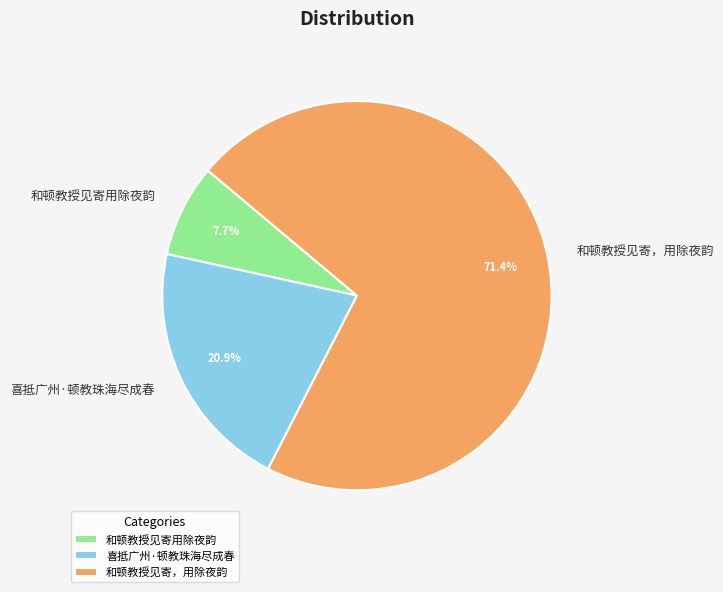

To the nearest percent, what is the average slice percentage?

33%